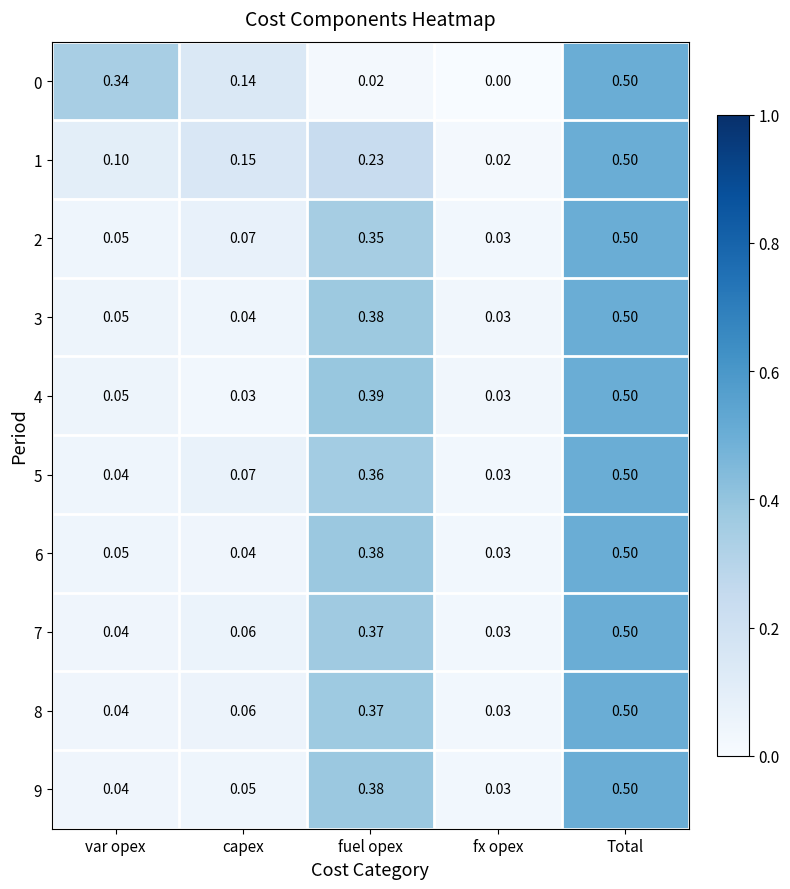

Rank the categories by 1 value from lowest to highest.

fx opex, var opex, capex, fuel opex, Total